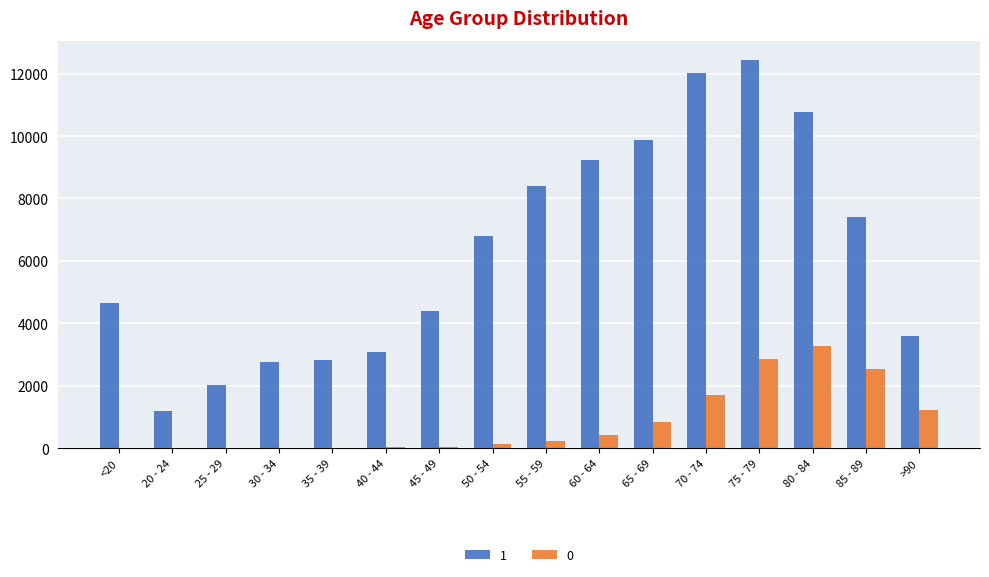

Which category has the highest value across all series?

75 - 79